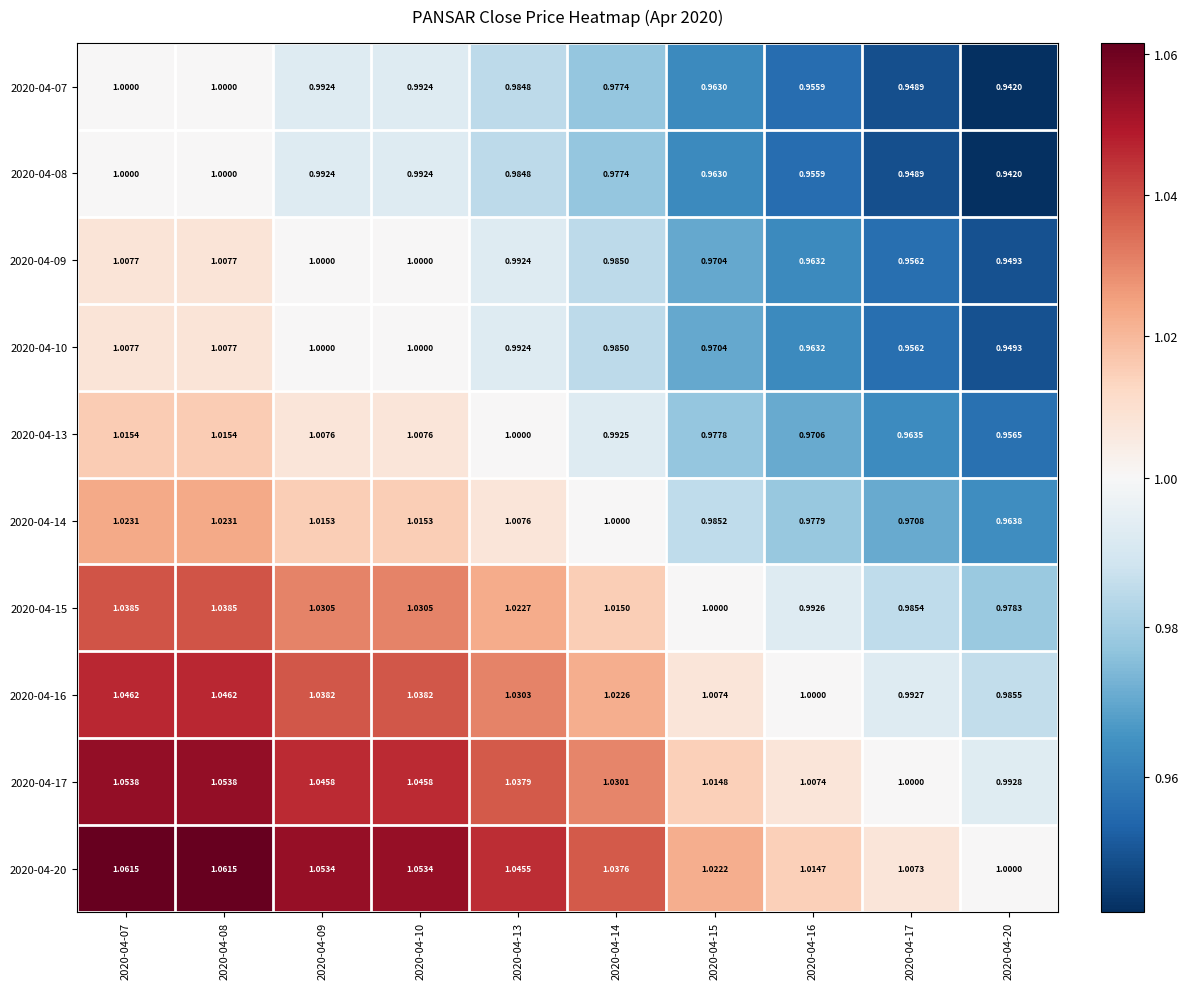

Is the value of 2020-04-10 at 2020-04-14 greater than the value of 2020-04-16 at 2020-04-08?

No